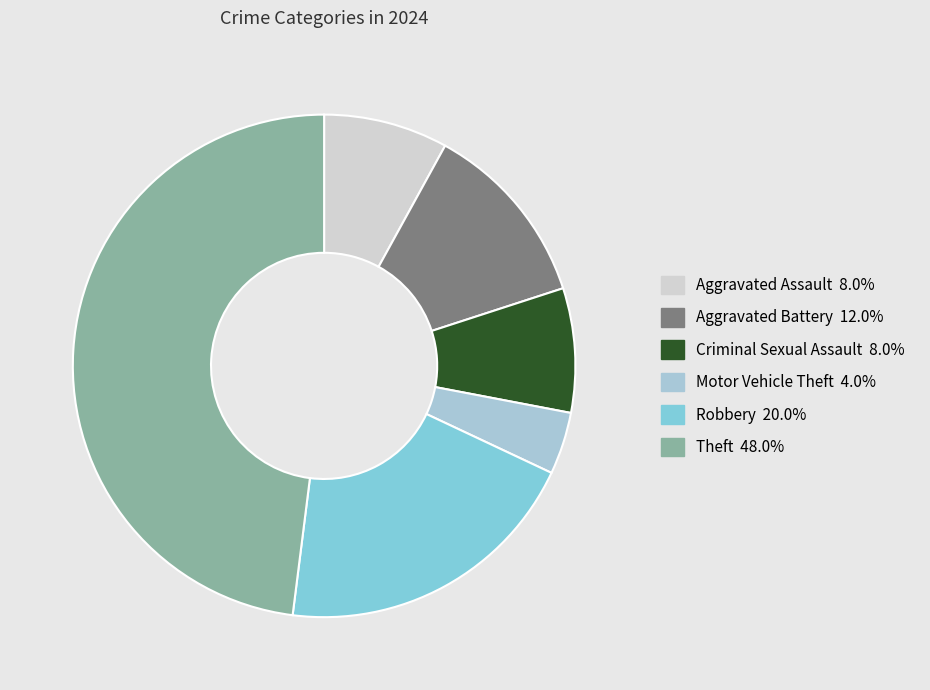

Combined, do Aggravated Assault and Aggravated Battery account for over 50%?

No